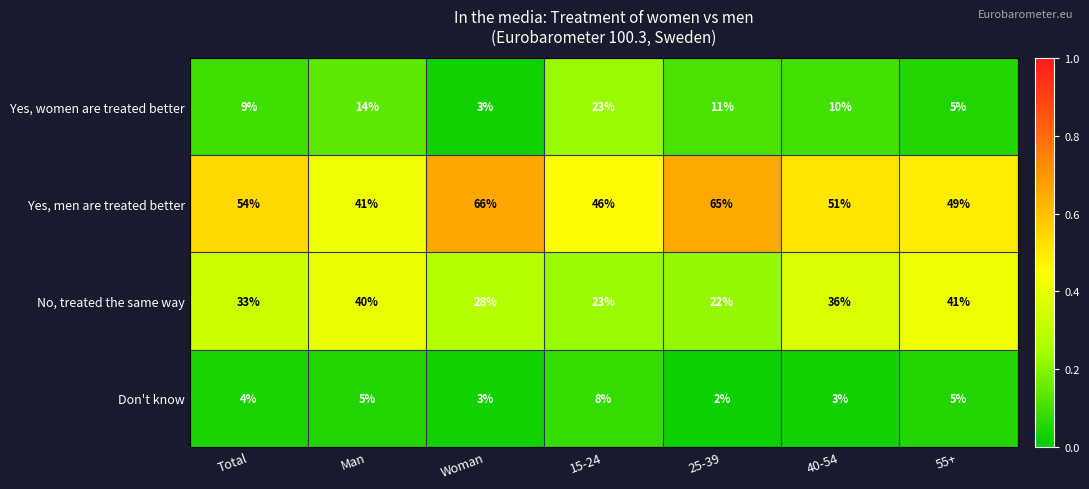

The value of Yes, men are treated better at 25-39 is 111. True or false?

False